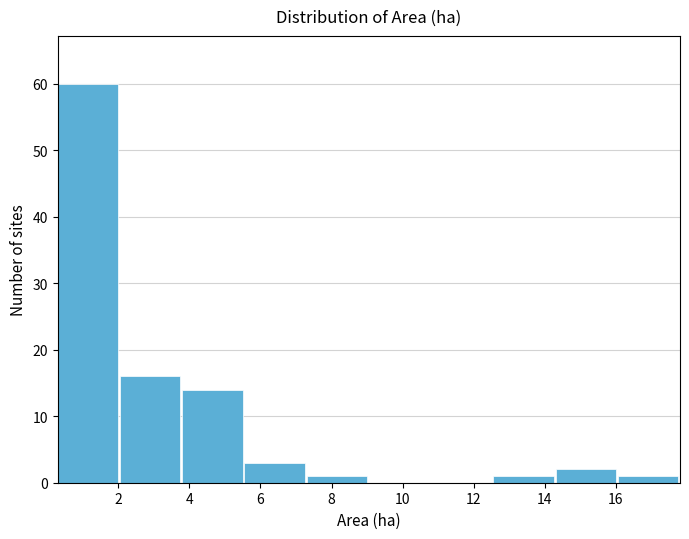

Which range on the x-axis has the tallest bar?

0.30 to 2.05